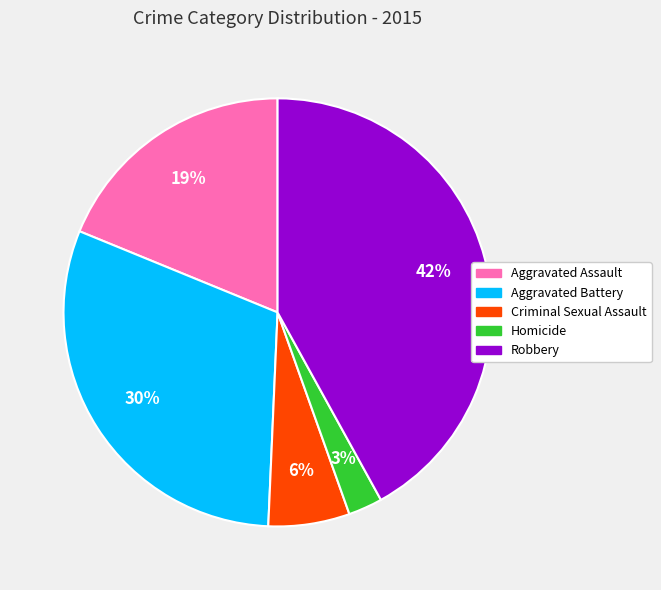

How many slices are in this pie chart?

5